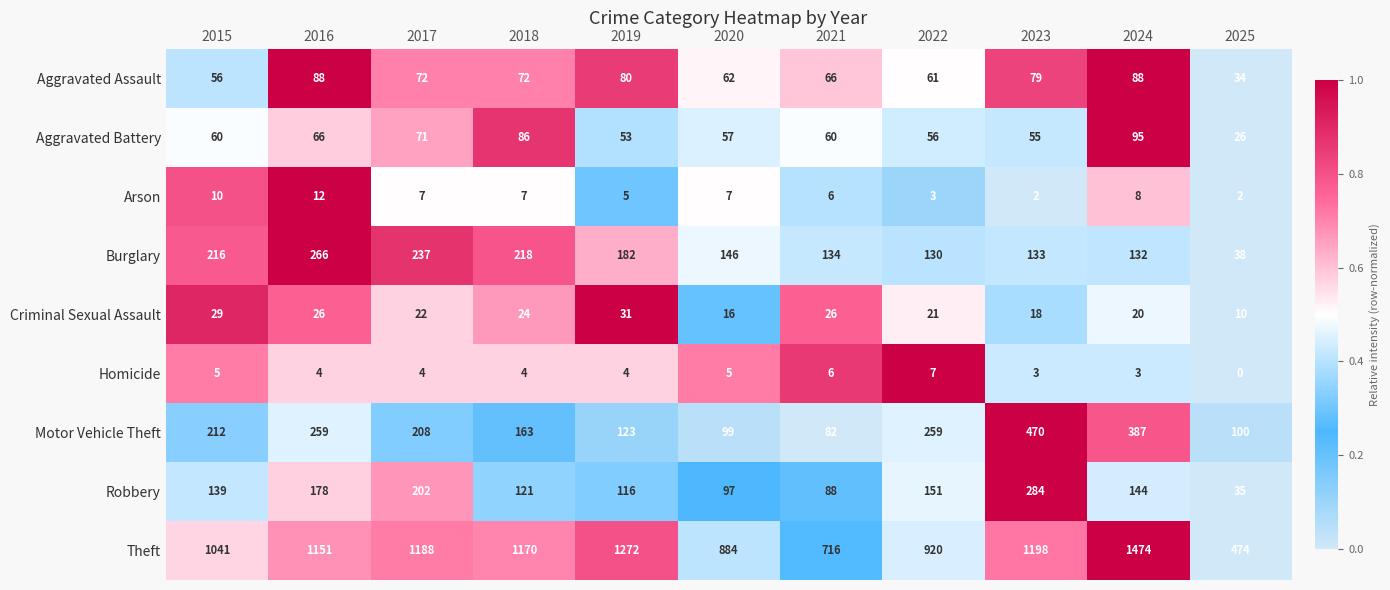

Which category has the lowest value in the Burglary series?

2025